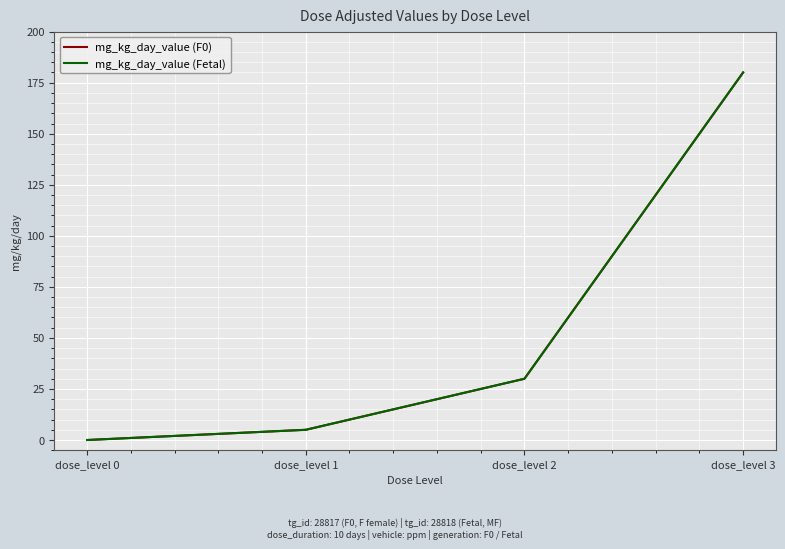

Is this an area chart (filled region under the line)?

No